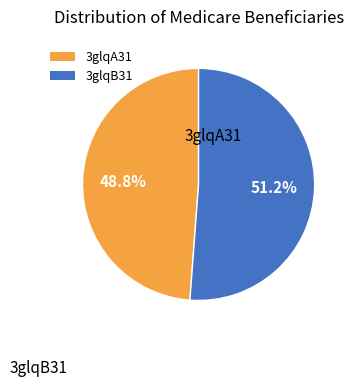

To the nearest percent, what is the difference between the largest and smallest slice percentages?

2%